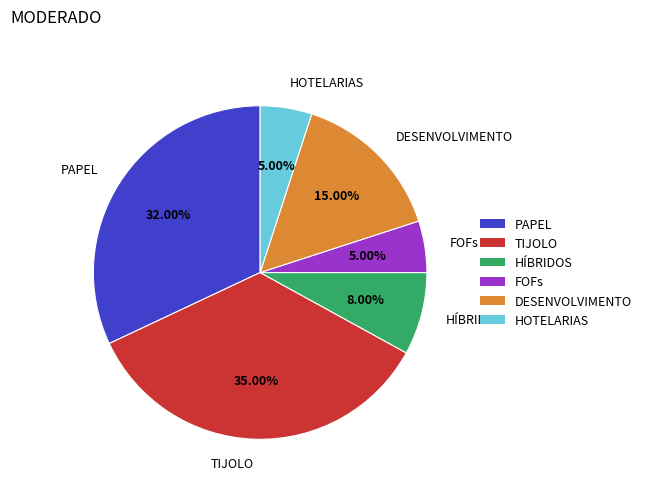

Does HOTELARIAS account for over 50% of the chart?

No